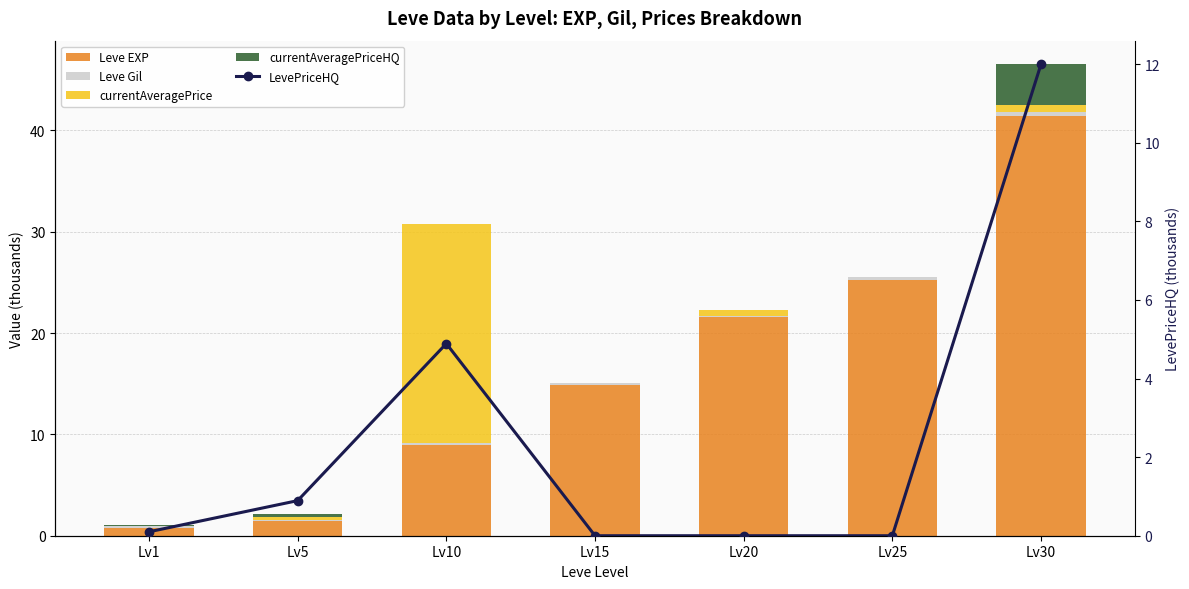

Rank the series by their maximum value, from lowest to highest.

Leve Gil, currentAveragePriceHQ, LevePriceHQ, currentAveragePrice, Leve EXP